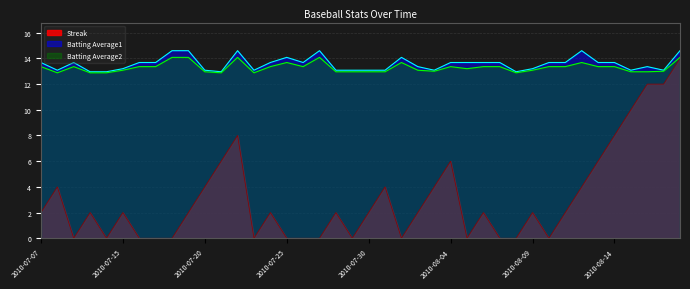

Between 2010-07-15 and 2010-07-31, which series saw the biggest shift?

Streak